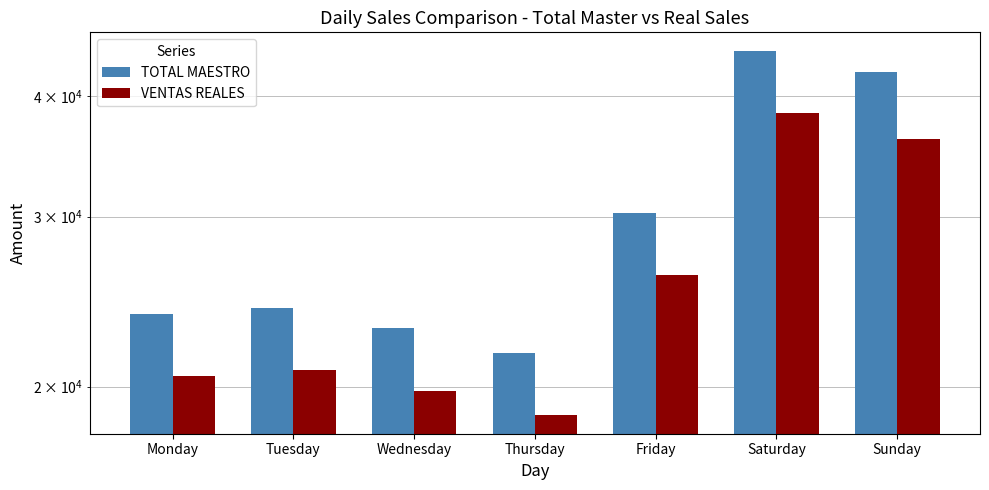

Rank the series by their maximum value, from lowest to highest.

VENTAS REALES, TOTAL MAESTRO